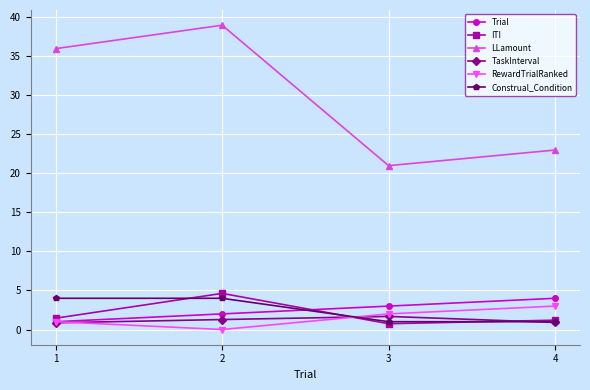

List the labels in order of Trial value, largest first.

4, 3, 2, 1